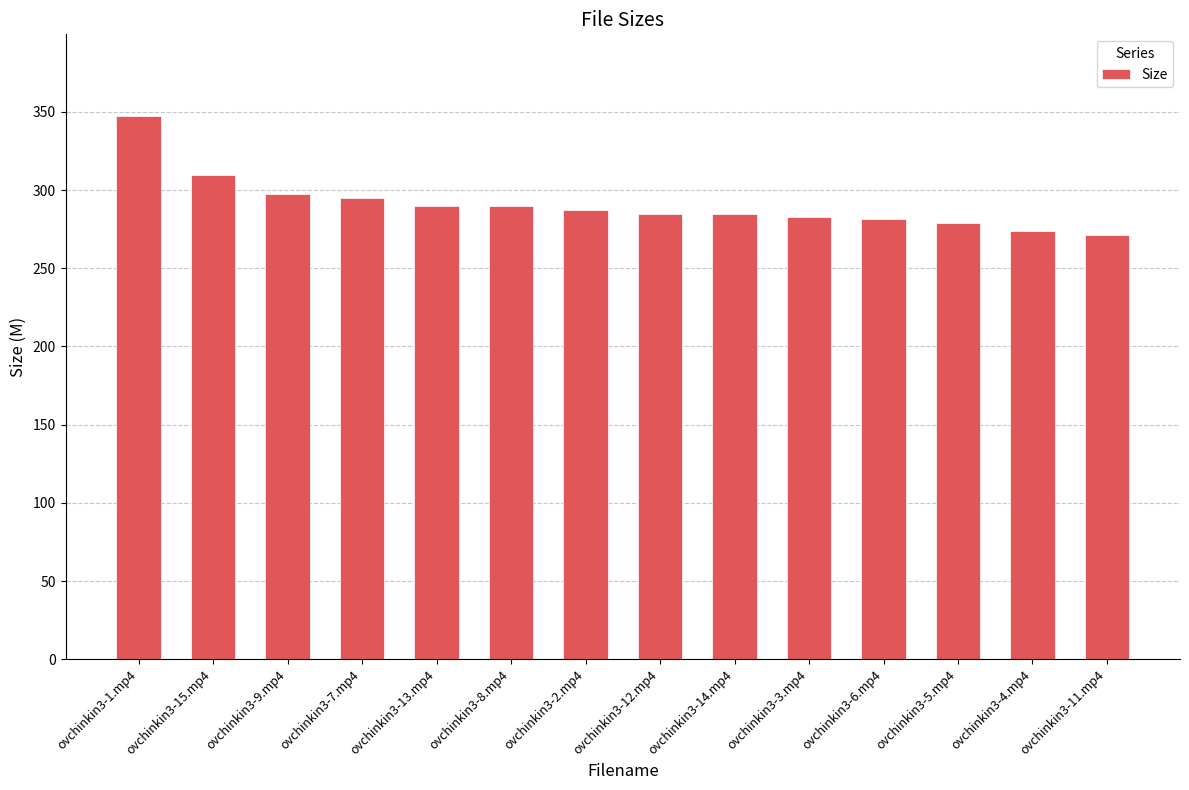

What value does the data have at ovchinkin3-3.mp4?

282.9